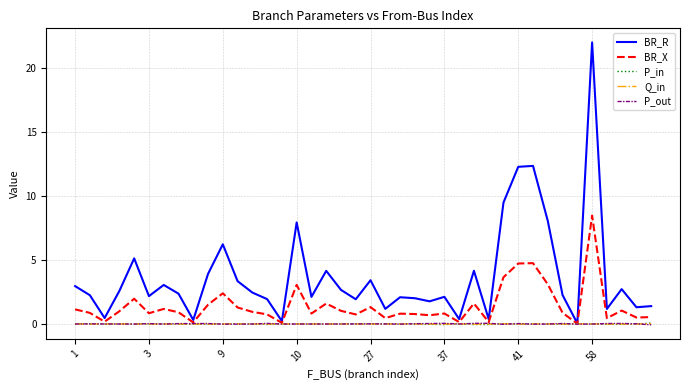

Which series has the largest range (max minus min)?

BR_R